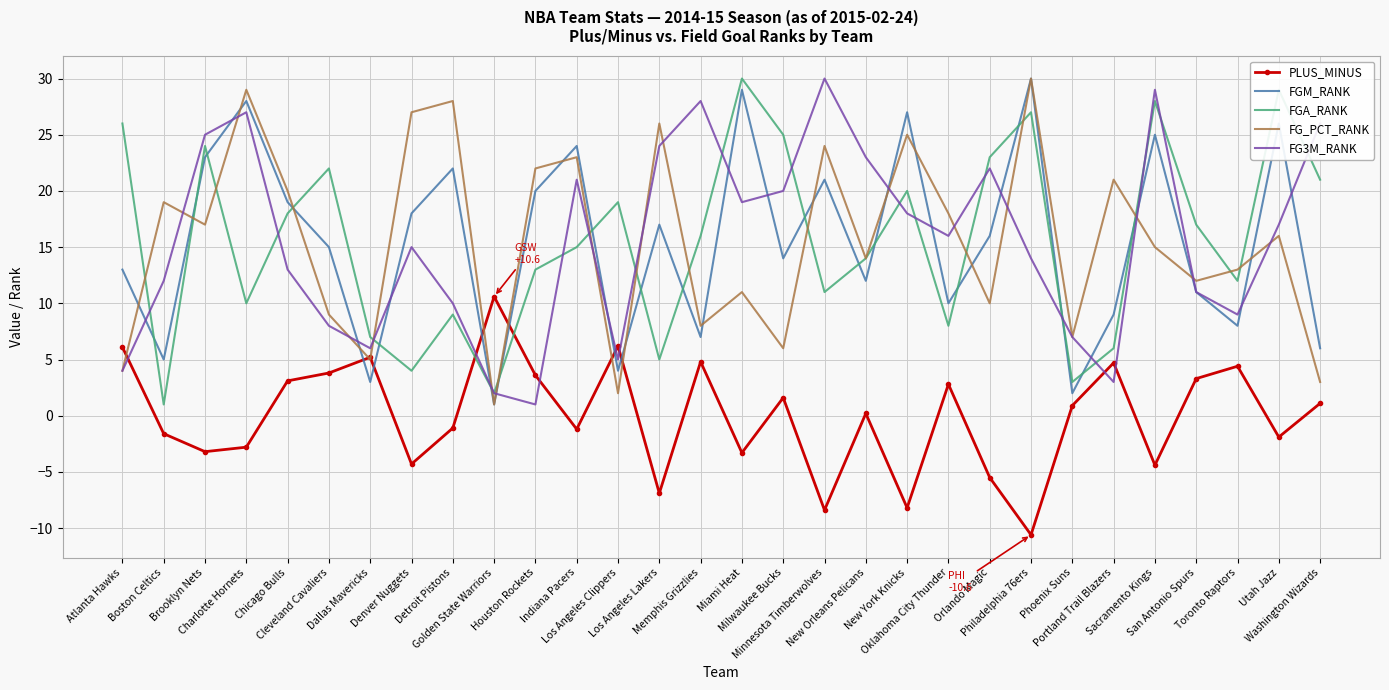

At Oklahoma City Thunder, list the series in order from smallest to largest.

PLUS_MINUS, FGA_RANK, FGM_RANK, FG3M_RANK, FG_PCT_RANK